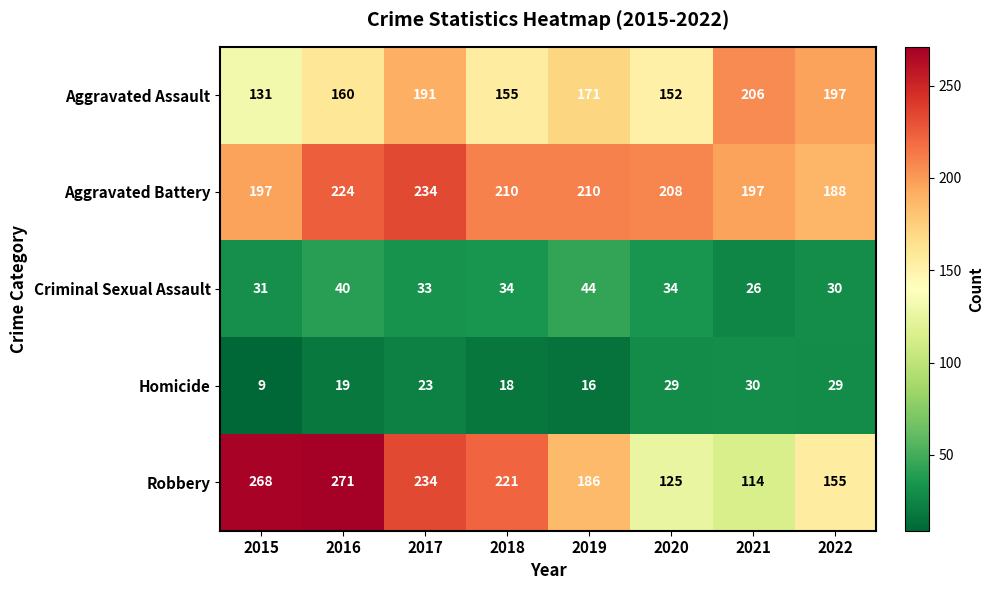

What is the difference between the maximum and minimum values in the Robbery series?

157